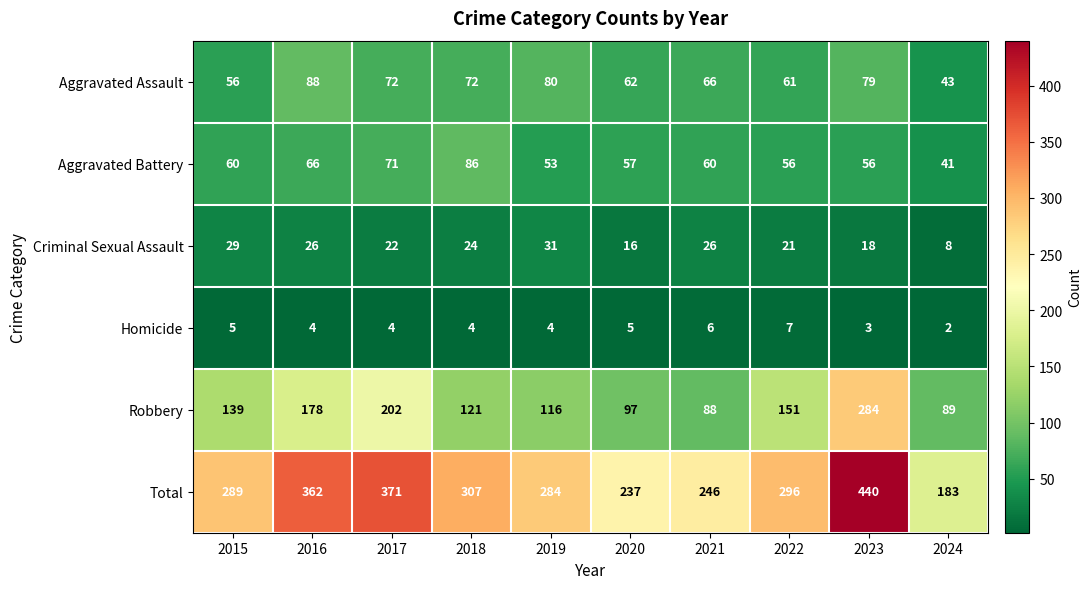

What is the spread (max minus min) of values at 2019?

280